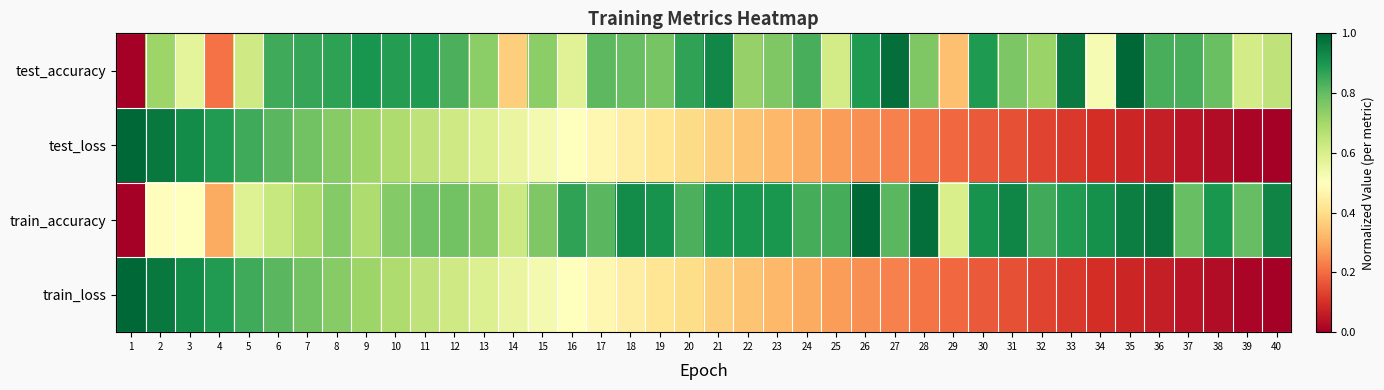

List the series in order of their peak value, lowest first.

test_accuracy, test_loss, train_accuracy, train_loss